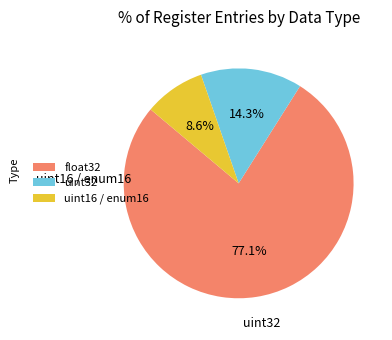

Rank the categories by value from highest to lowest.

float32, uint32, uint16 / enum16